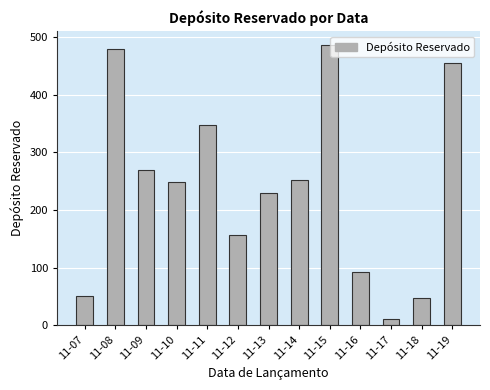

What is the difference between the maximum and minimum values?

476